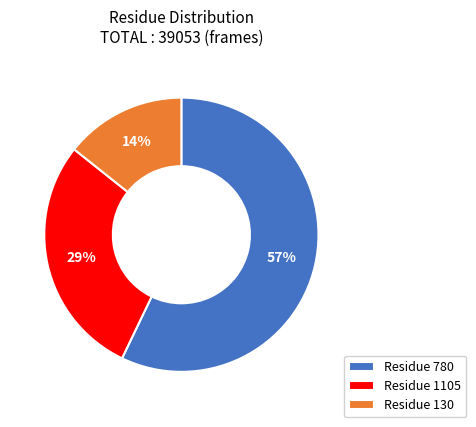

What is the ratio of the value at Residue 1105 to the value at Residue 780?

0.5